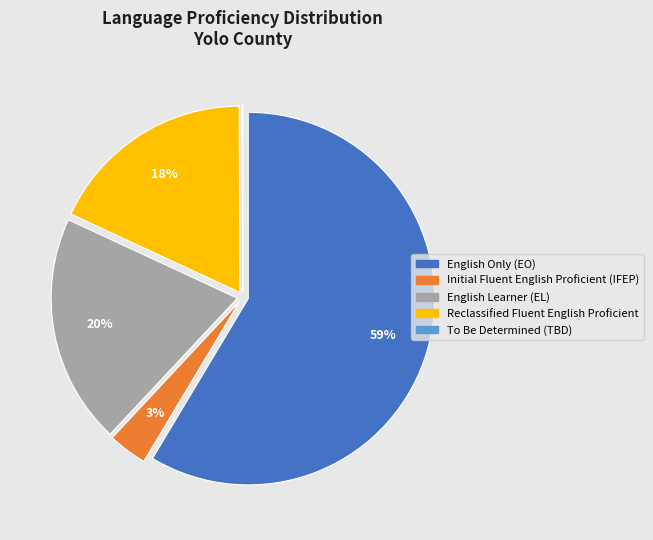

To the nearest percent, what is the average slice percentage?

20%